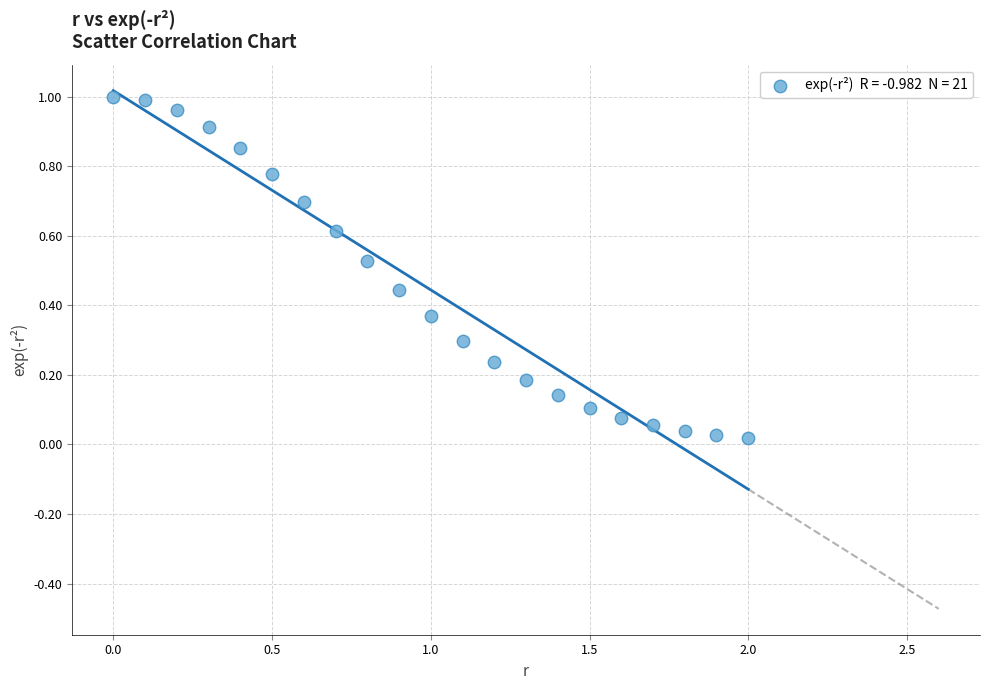

What is the range of X values (max minus min)?

2.0